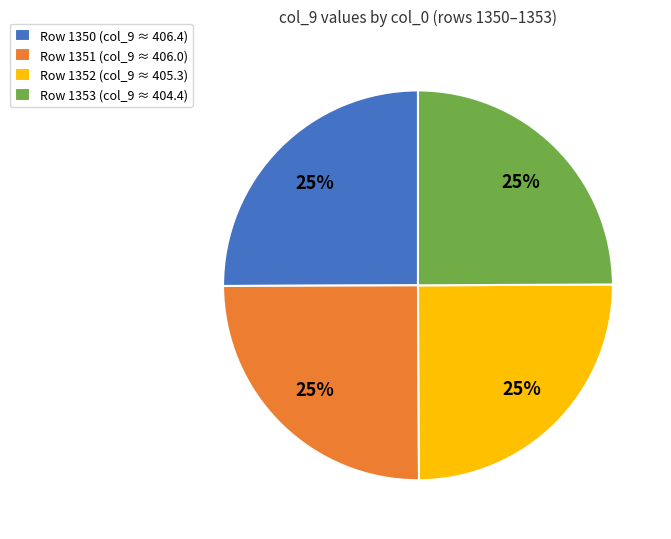

To the nearest percent, what percentage of the pie is Row 1350 (col_9 ≈ 406.4)?

25%